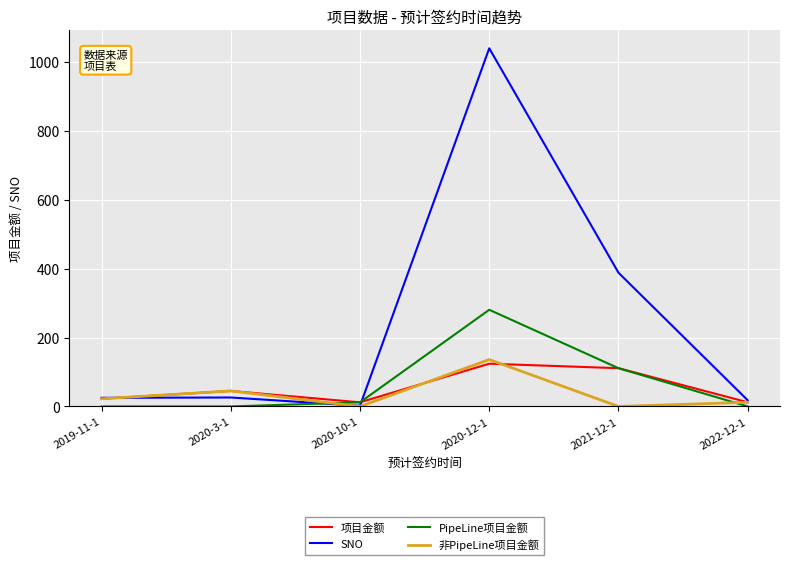

What is the maximum value for 非PipeLine项目金额?

136.0